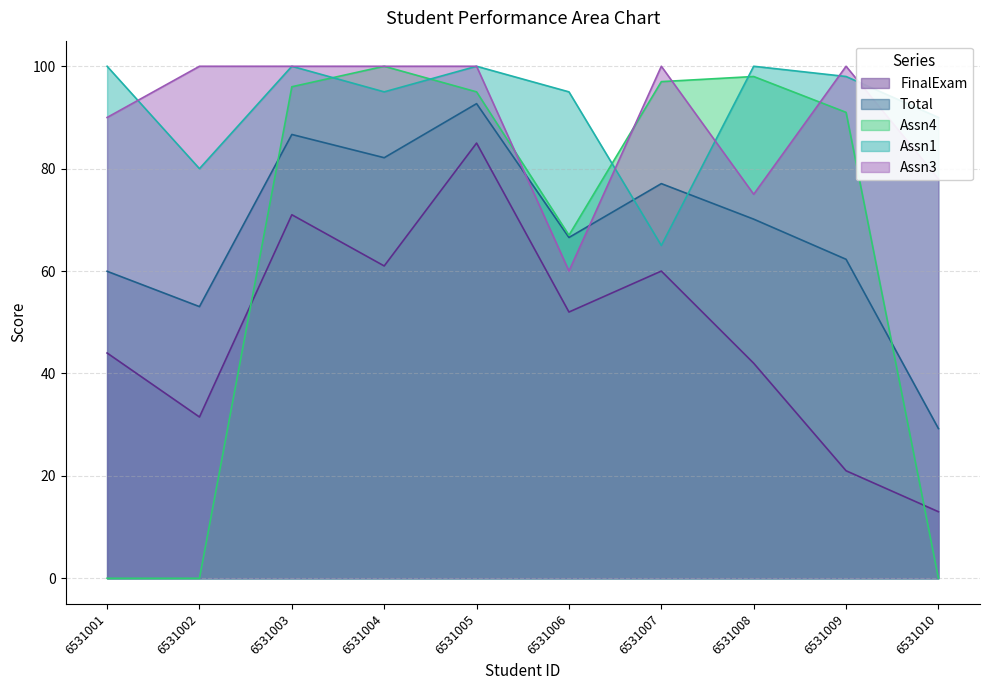

What is the difference between the highest and lowest values at 6531005?

15.0